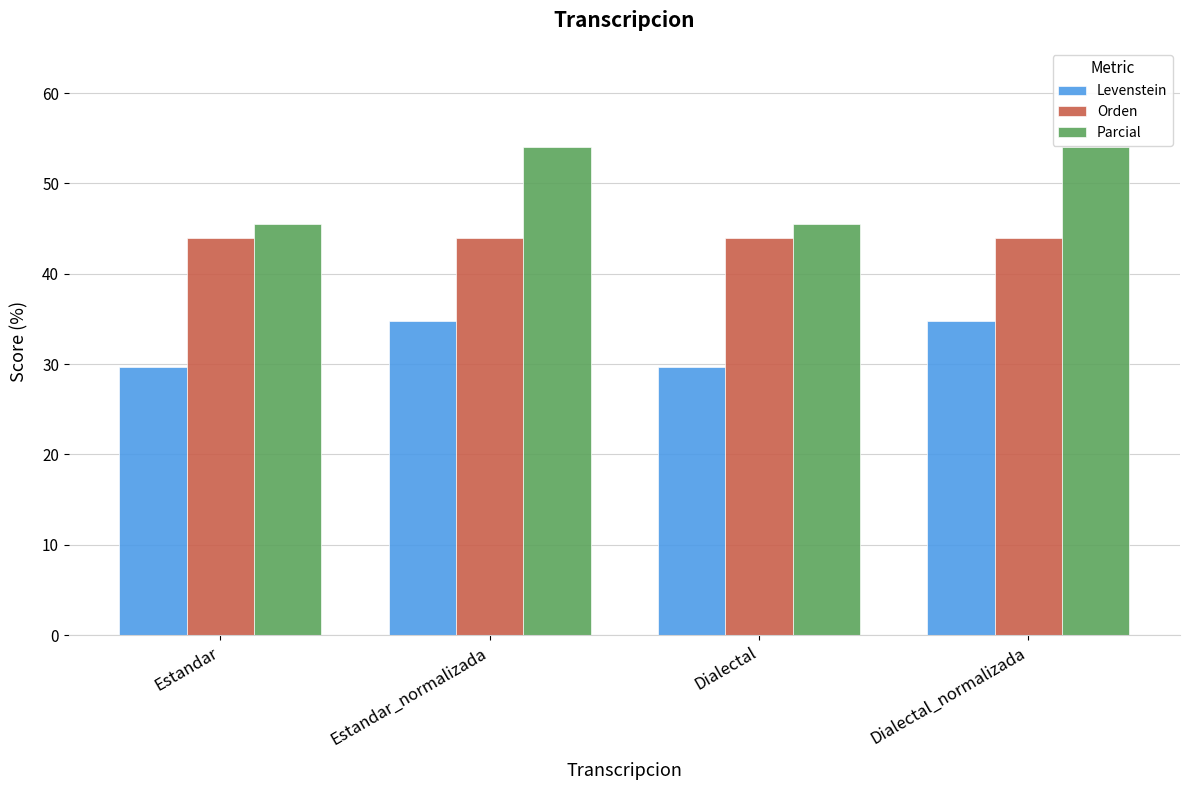

What is the total value across all series at Dialectal?

119.0